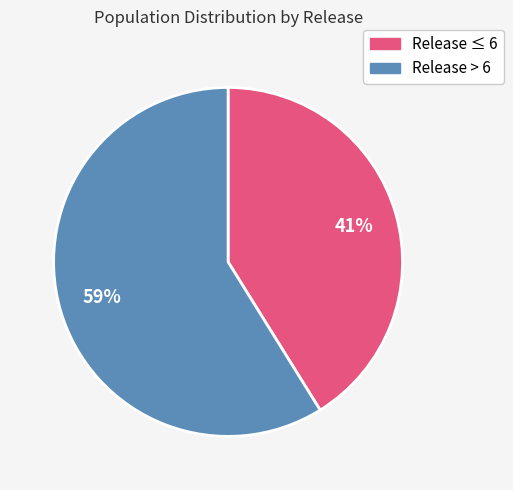

To the nearest percent, what is the difference between the largest and smallest slice percentages?

18%